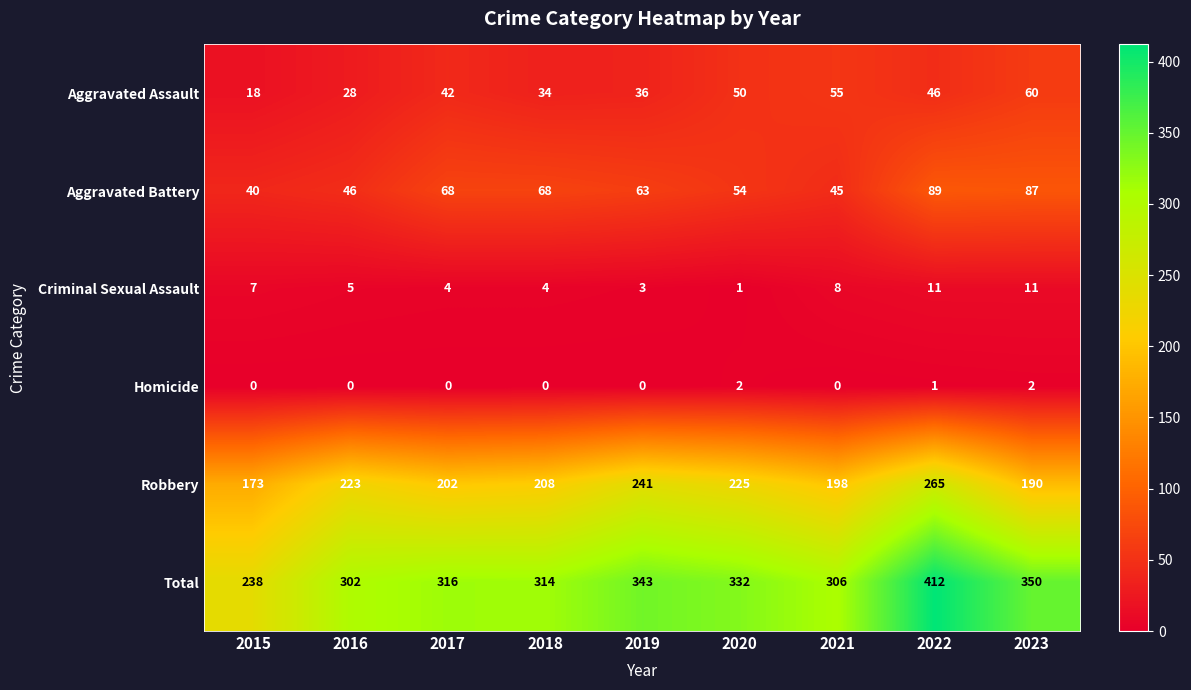

The value of Homicide at 2016 is 1. True or false?

False